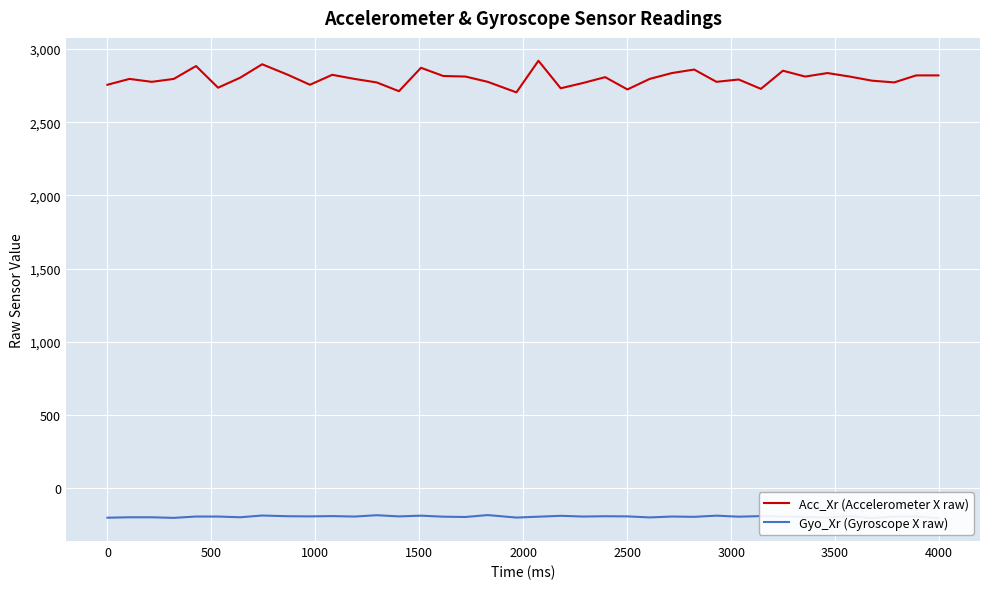

What are all the series names shown in the legend?

Acc_Xr (Accelerometer X raw), Gyo_Xr (Gyroscope X raw)